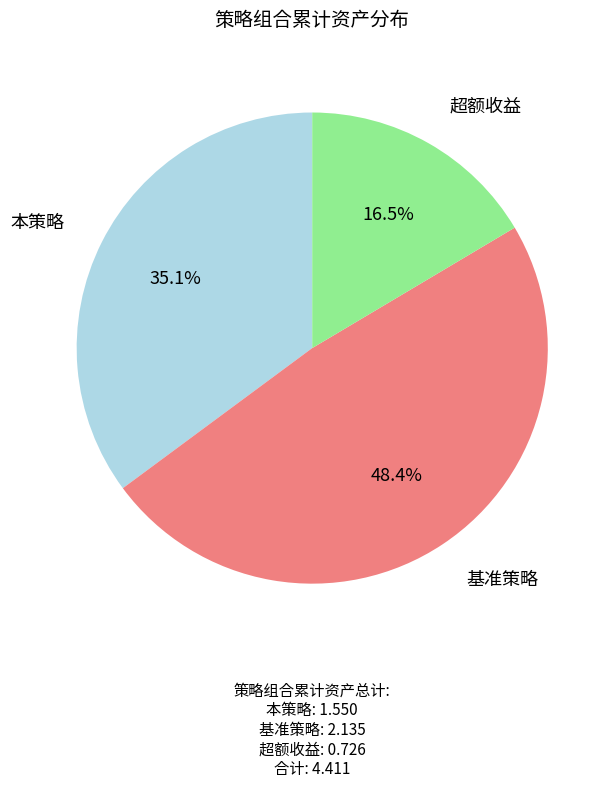

Is there any slice that represents more than half of the pie?

No